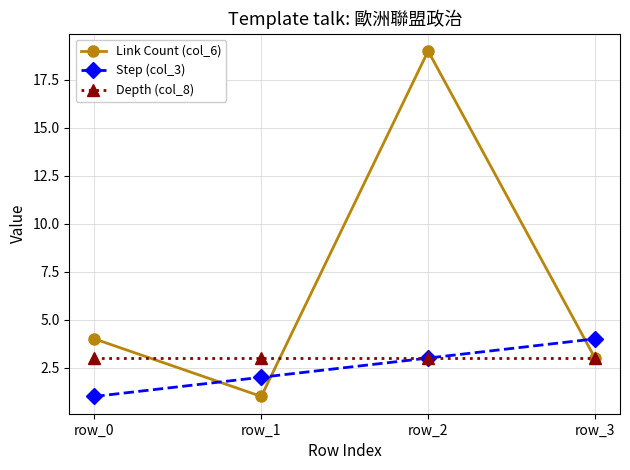

True or false: Link Count (col_6) has a value of 1 at row_1.

True